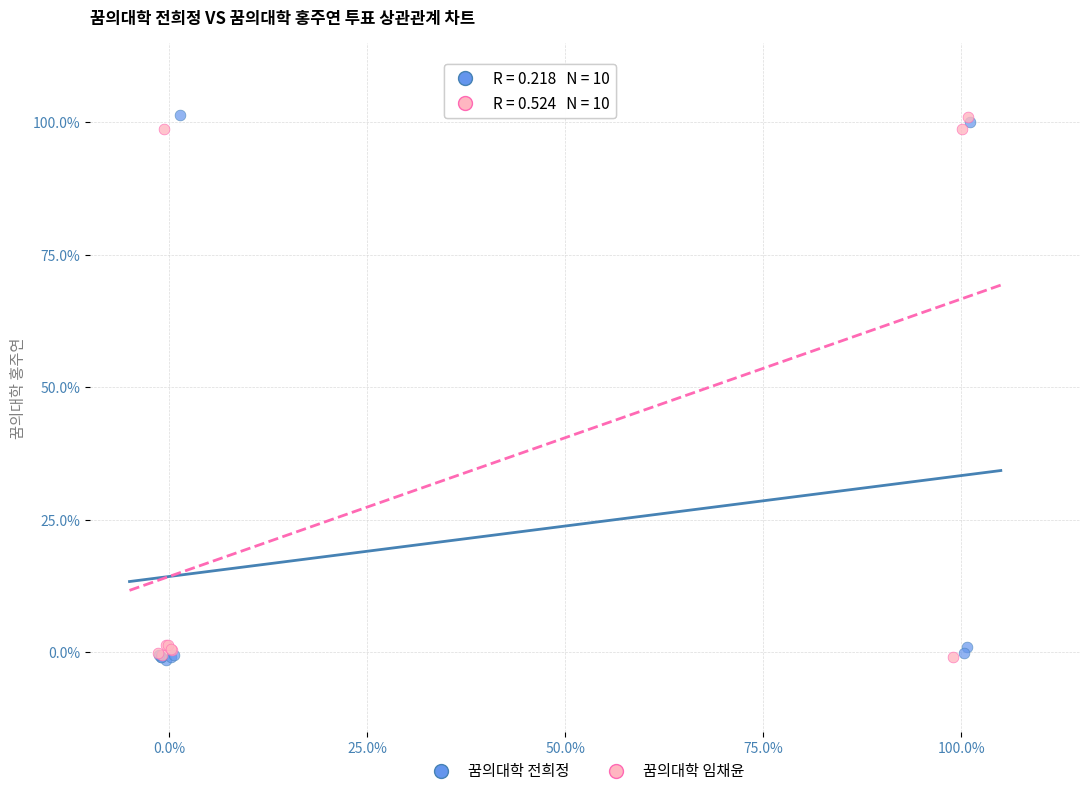

What are all the series names shown in the legend?

꿈의대학 전희정, 꿈의대학 임채윤